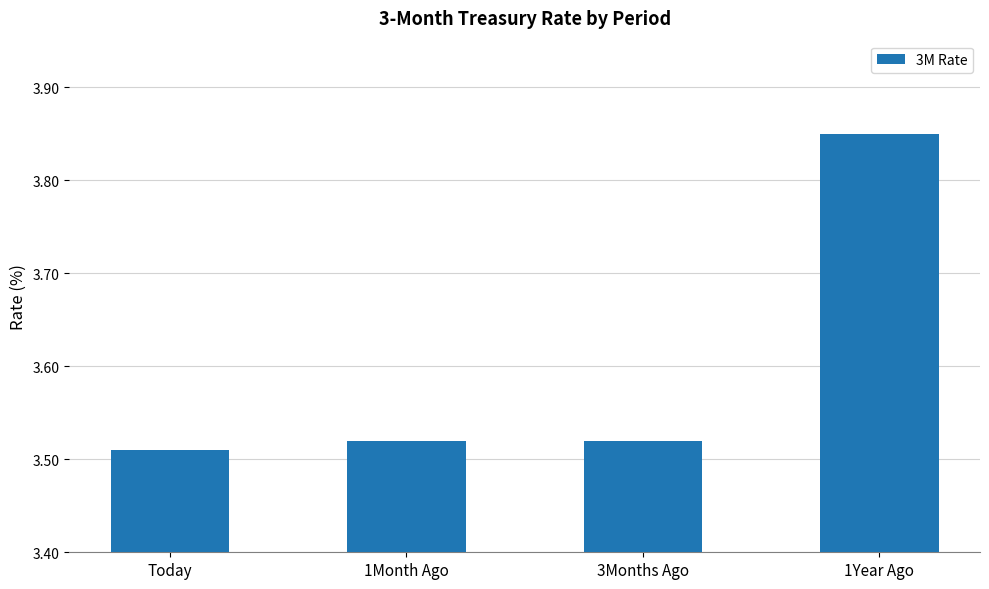

Which category has the highest value across all series?

1Year Ago